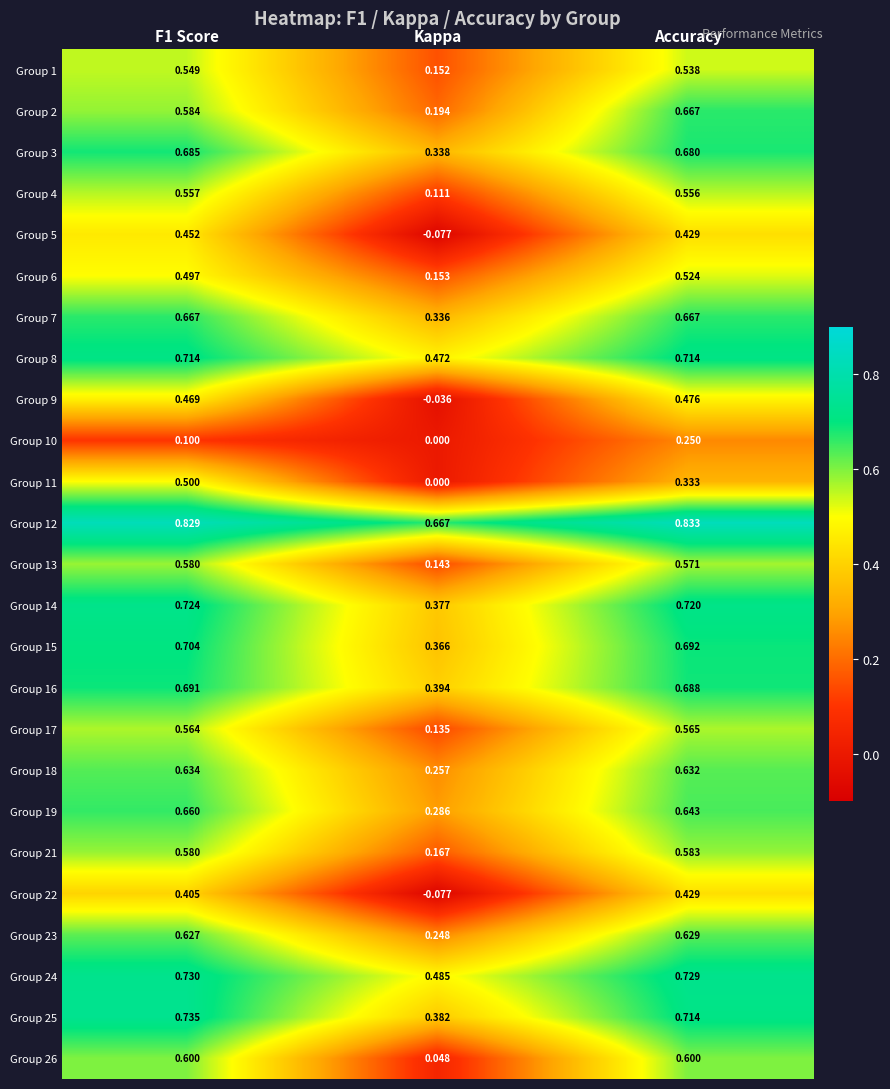

At which category is the sum across all series the highest?

Accuracy